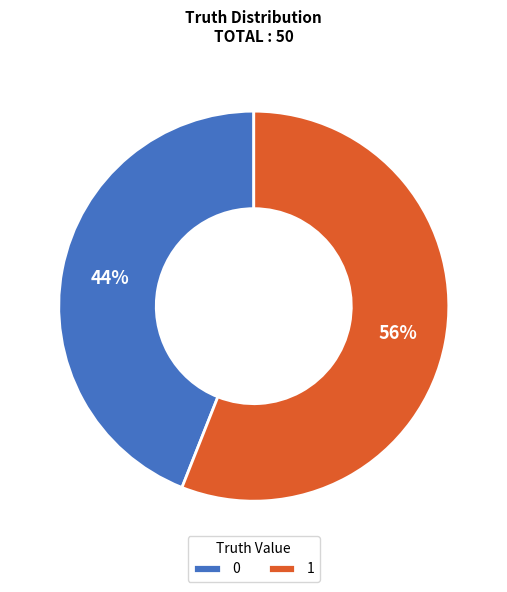

Combined, do 0 and 1 account for over 50%?

Yes